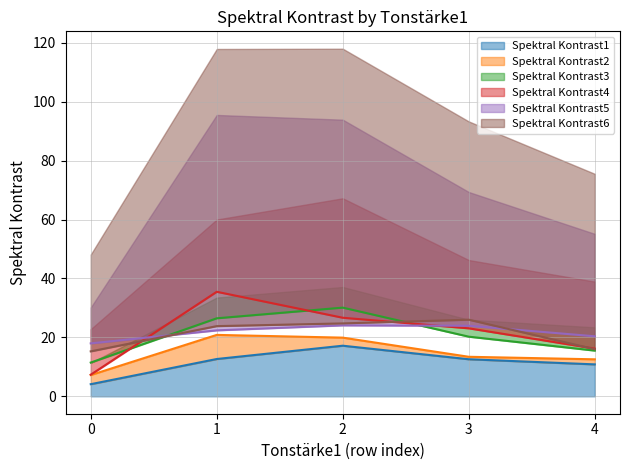

Reading left to right, extract all data points from this chart.

Spektral Kontrast1: 4.1	12.7	17.2	12.6	10.8
Spektral Kontrast2: 7.2	20.9	19.9	13.4	12.6
Spektral Kontrast3: 11.5	26.5	30.1	20.3	15.5
Spektral Kontrast4: 7.3	35.5	26.7	23.1	16.2
Spektral Kontrast5: 18.0	22.4	24.1	24.0	20.4
Spektral Kontrast6: 15.3	23.8	24.8	26.0	16.0